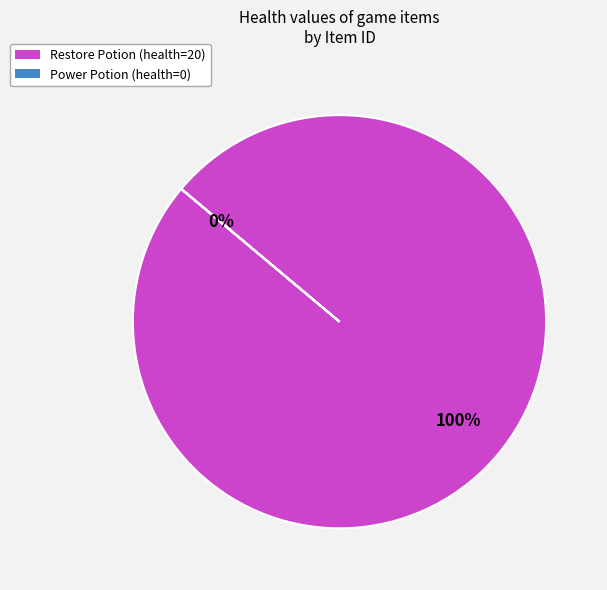

Count the number of slices in the pie.

2